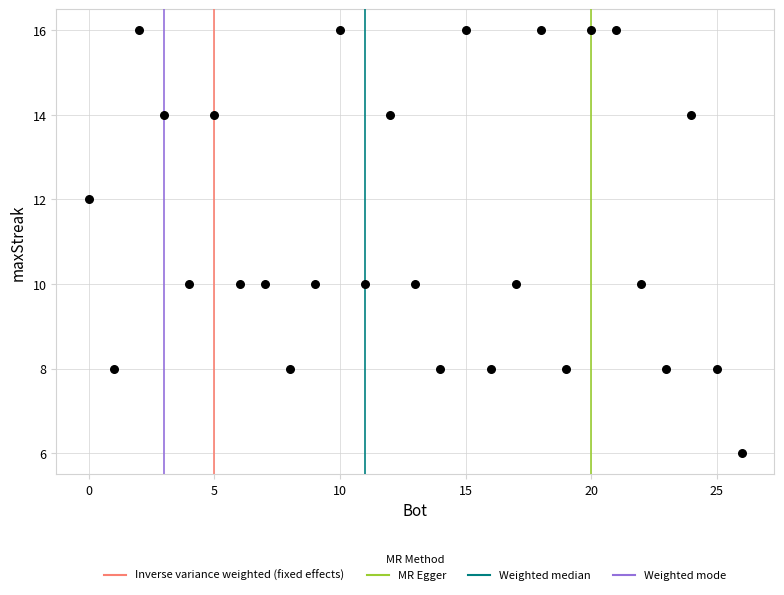

What is the range of X values (max minus min)?

26